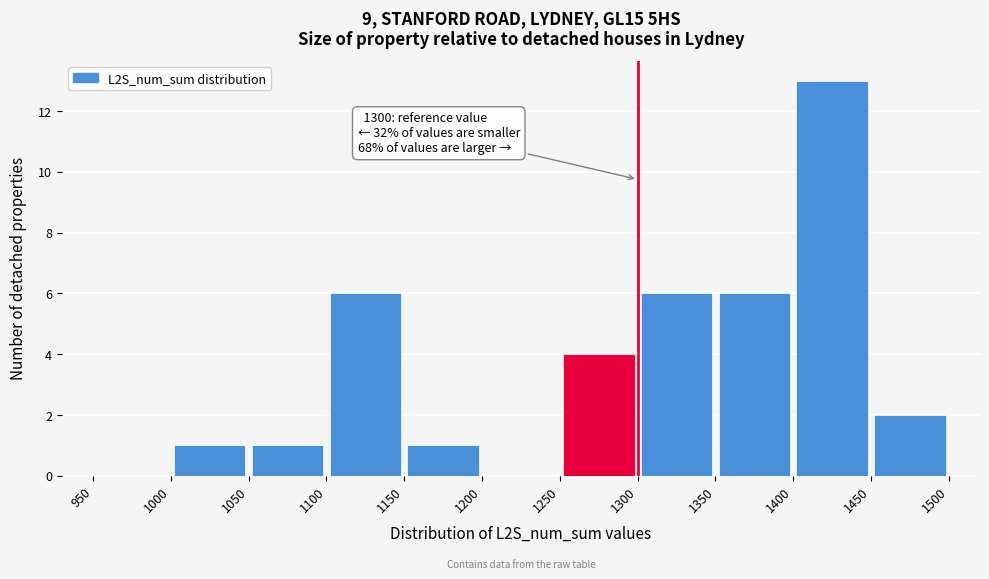

Which range on the x-axis has the tallest bar?

1400 to 1450